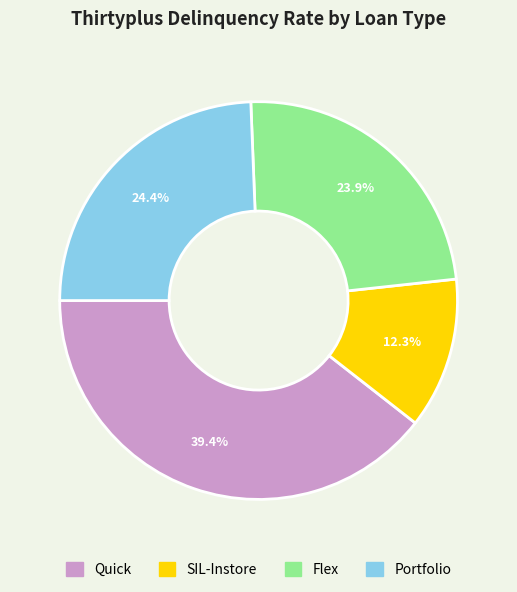

What portion of the pie excludes Flex?

76.1%